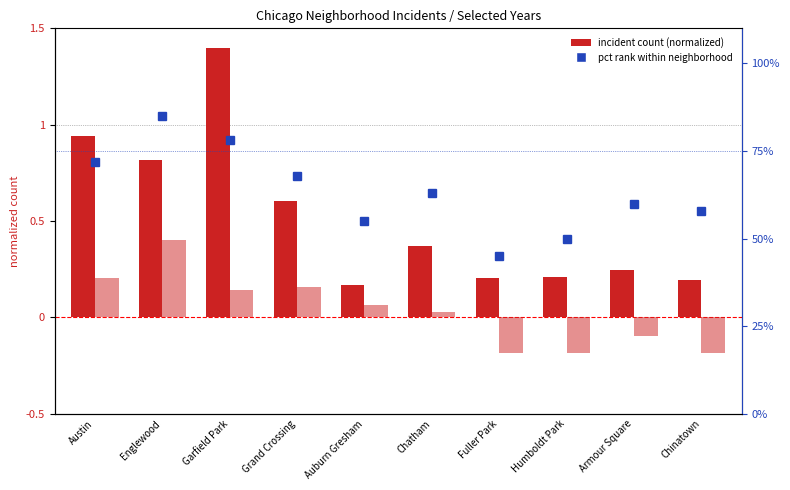

Which series has the largest range (max minus min)?

pct rank within neighborhood